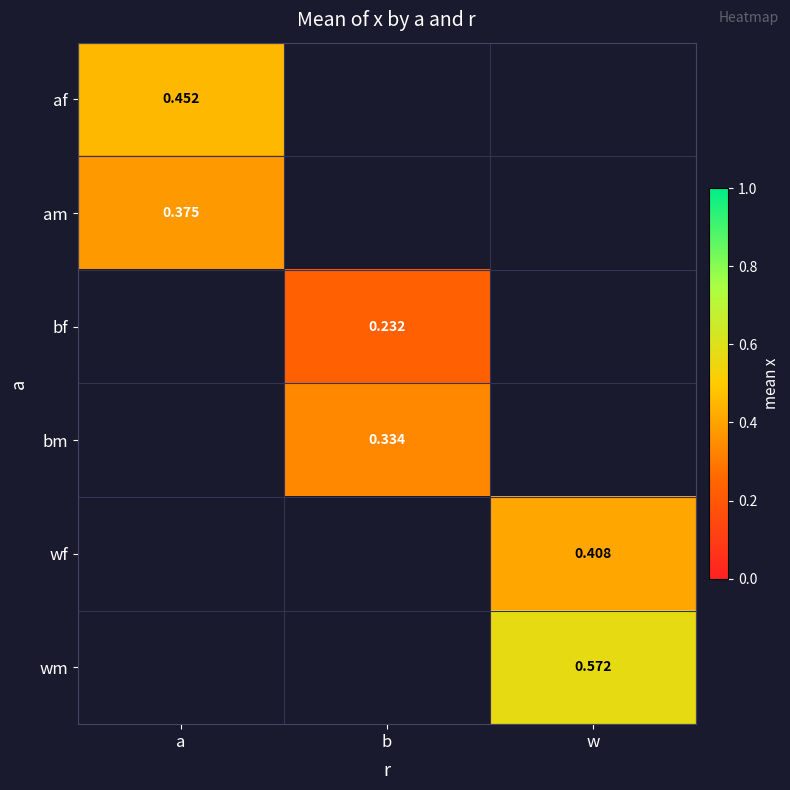

Is the value of bf at b greater than the value of af at a?

No